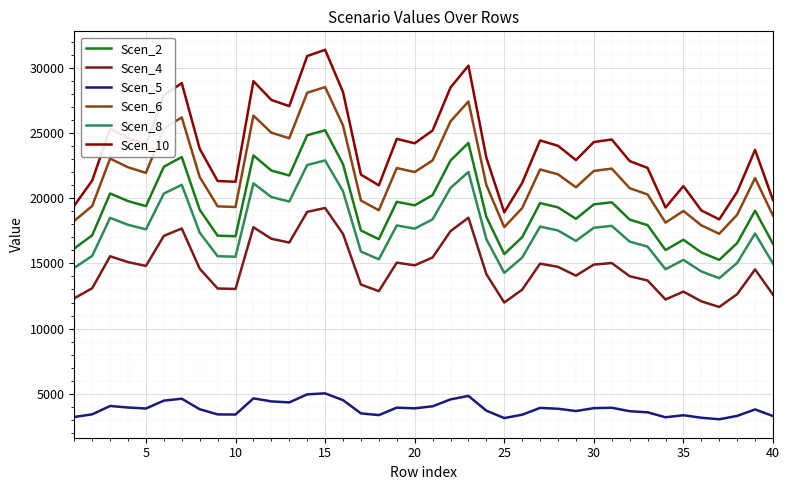

What is the difference between the maximum and minimum values in the Scen_5 series?

1985.2